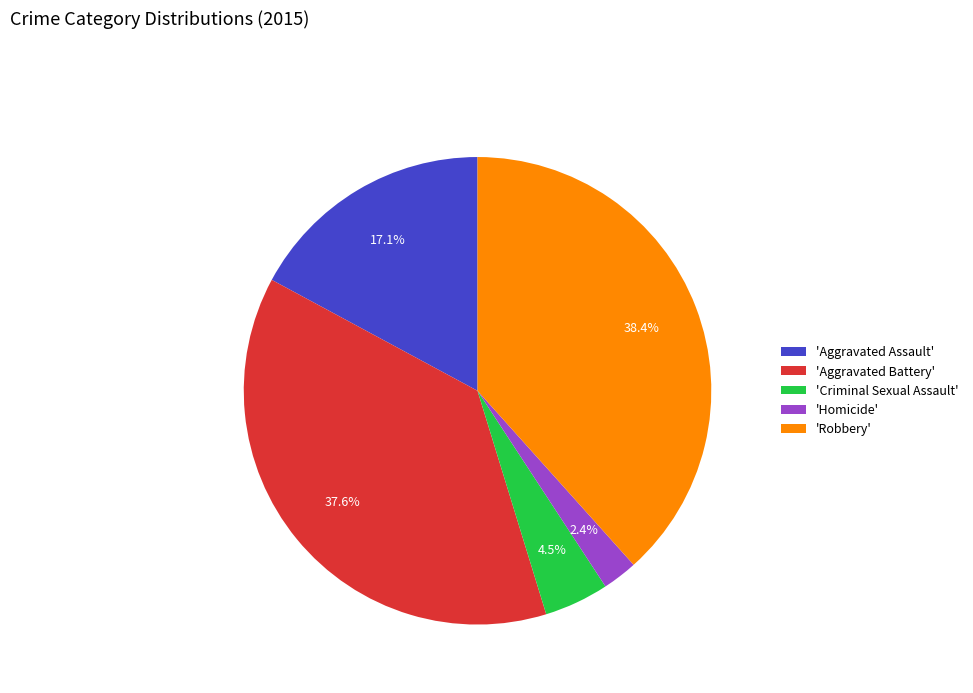

How much of the chart is everything except 'Robbery'?

61.6%